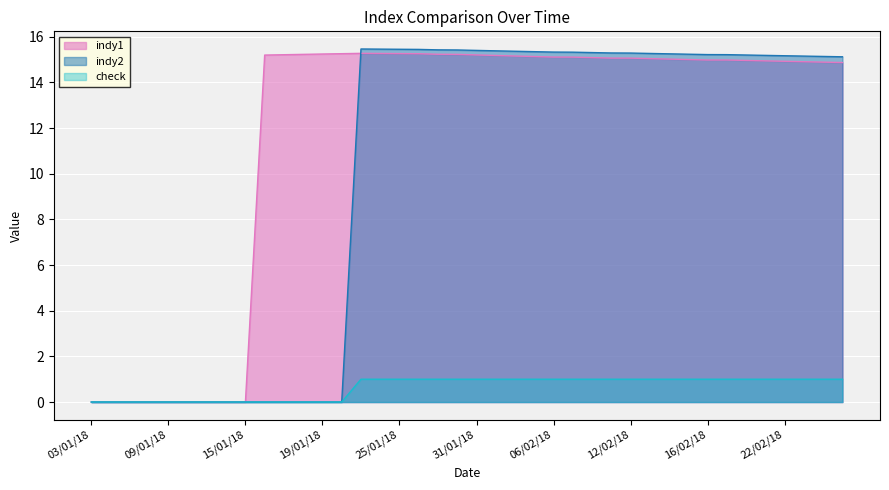

Where does the indy1 series first go above 15?

16/01/18